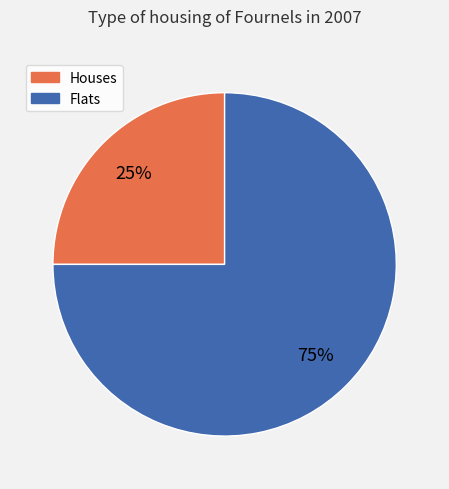

Does any single category account for the majority?

Yes